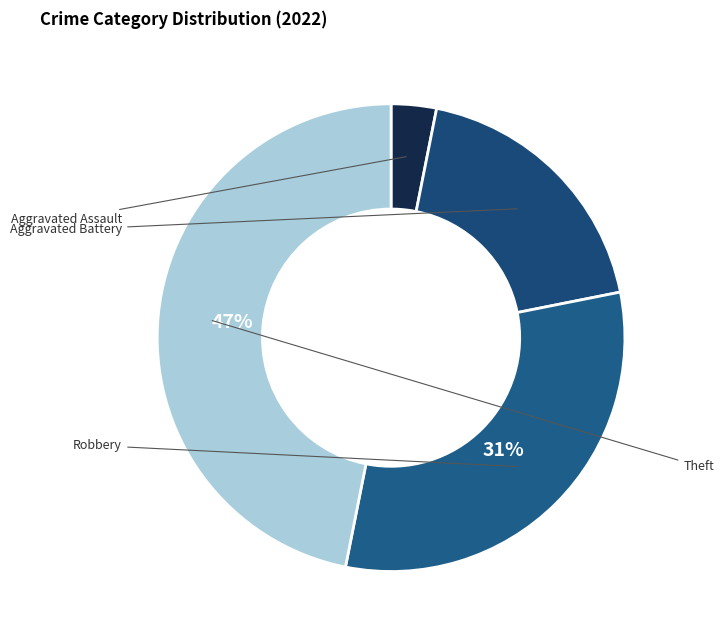

How many segments does this pie chart have?

4